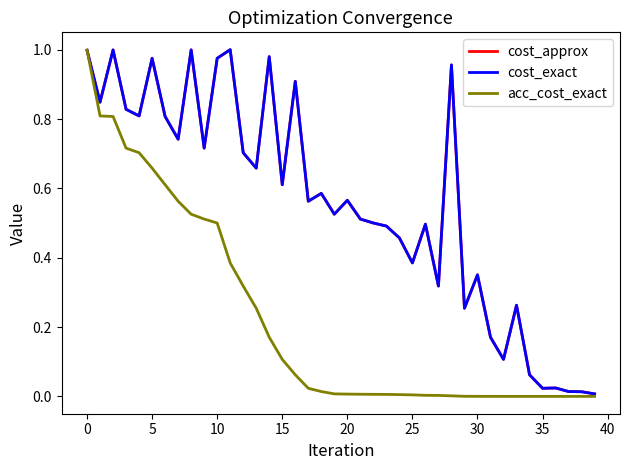

Does the chart have visible grid lines?

No